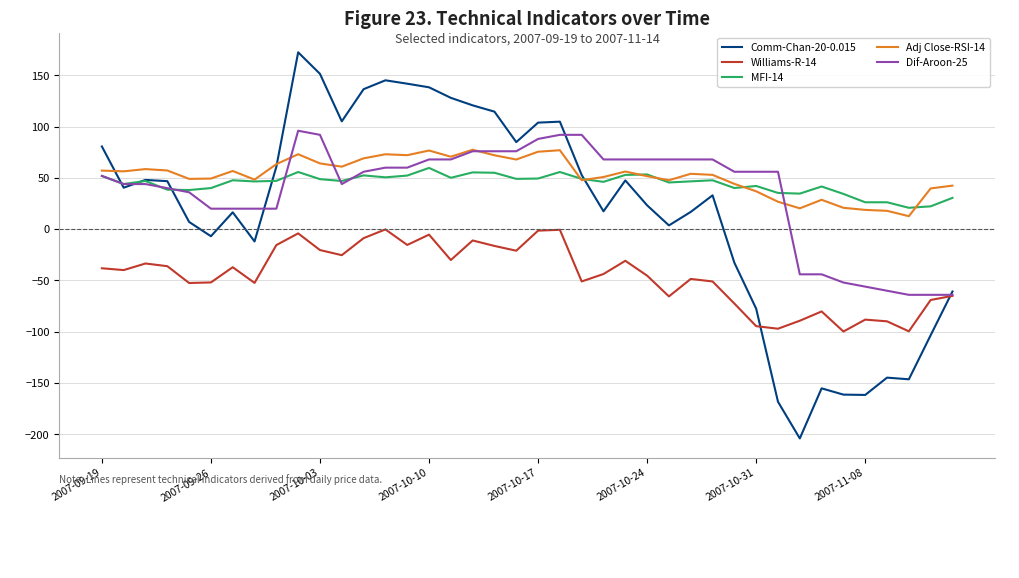

In MFI-14, how many points are lower than both neighbors (excluding endpoints)?

13